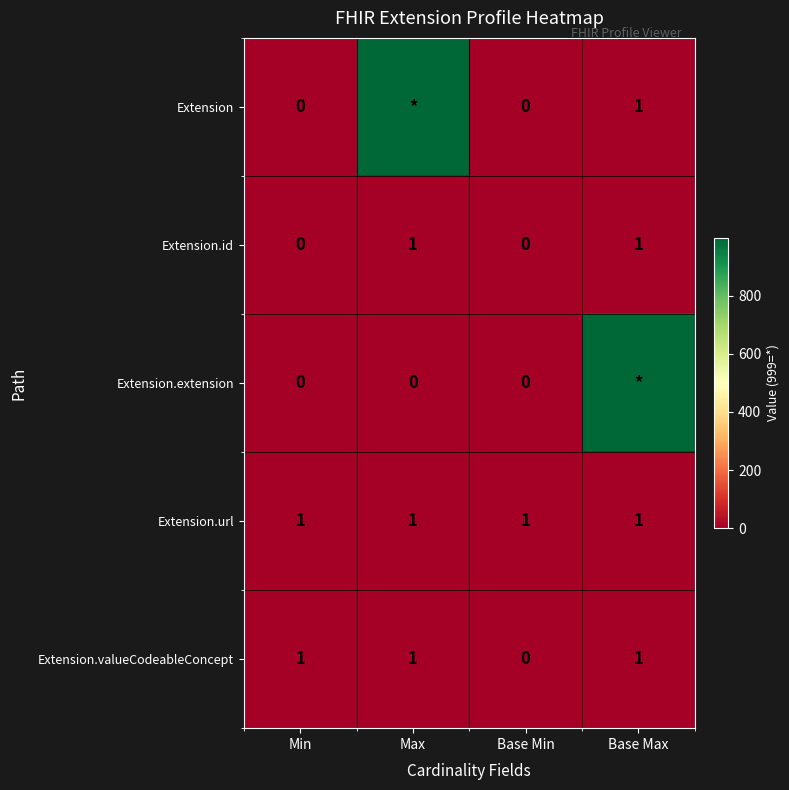

Count the number of categories in the chart.

4